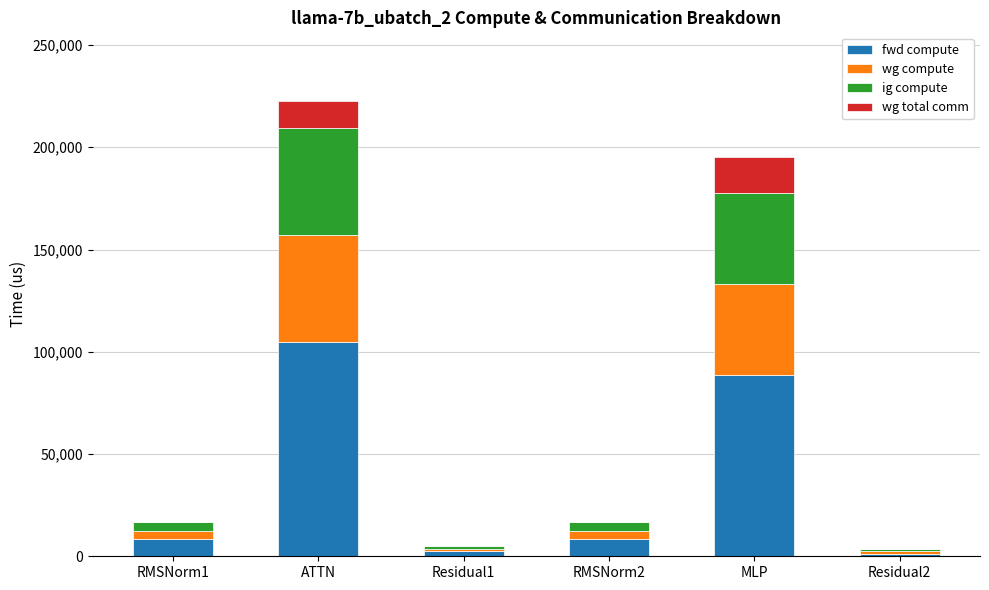

What is the sum of all fwd compute values?

213692.0